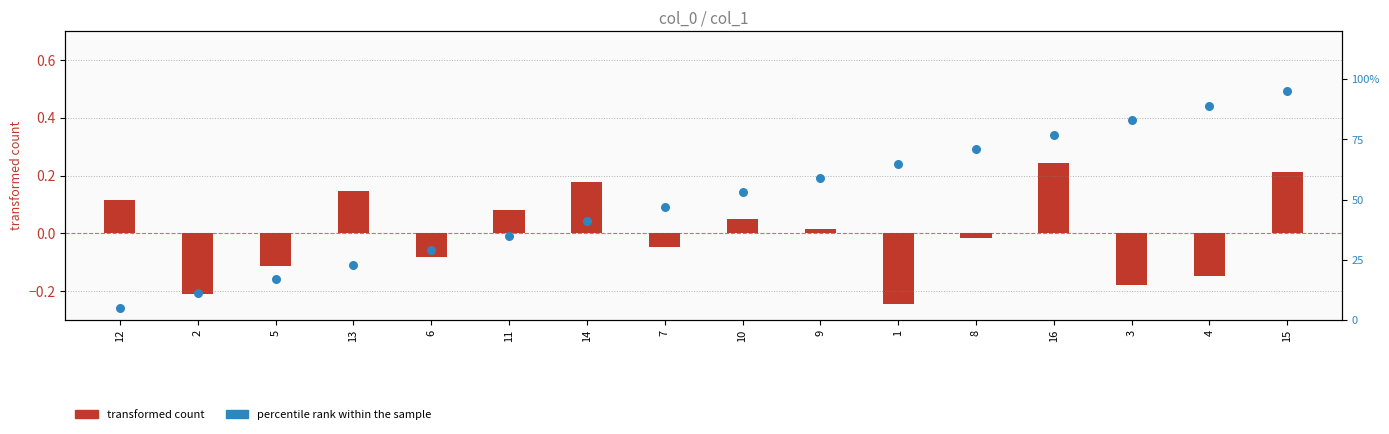

Which series has the largest Y range (max minus min)?

percentile rank within the sample